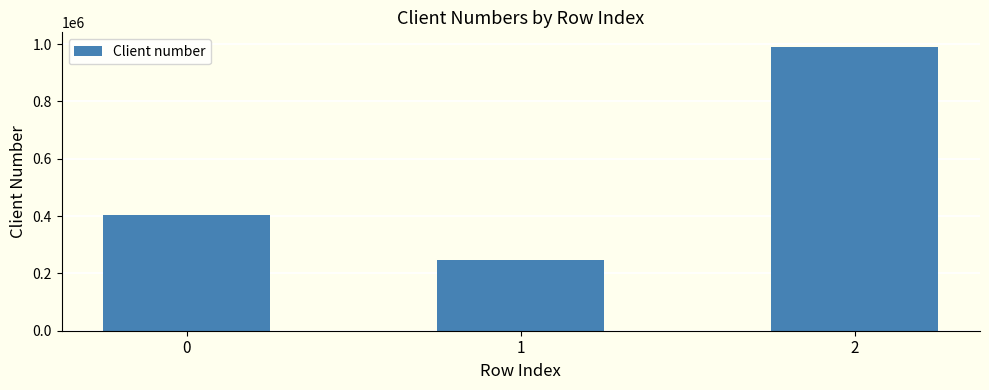

Is it true that the value at 2 is 1461377?

False